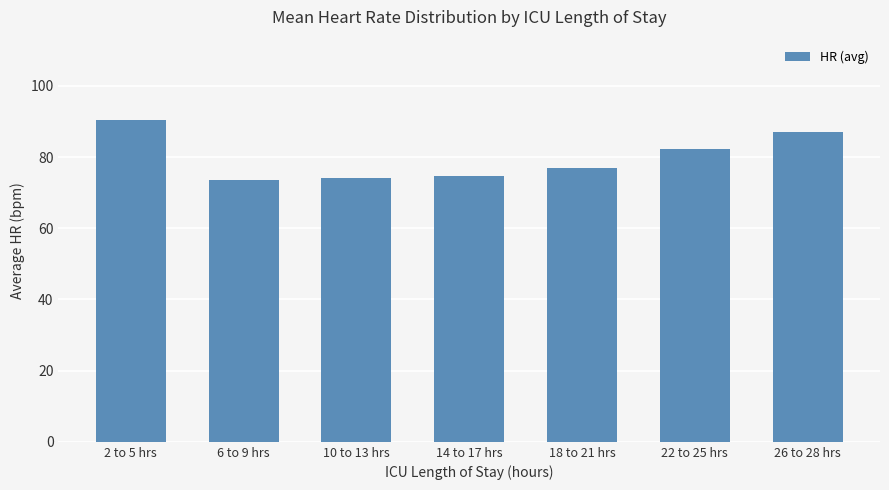

What is the smallest value displayed?

73.5